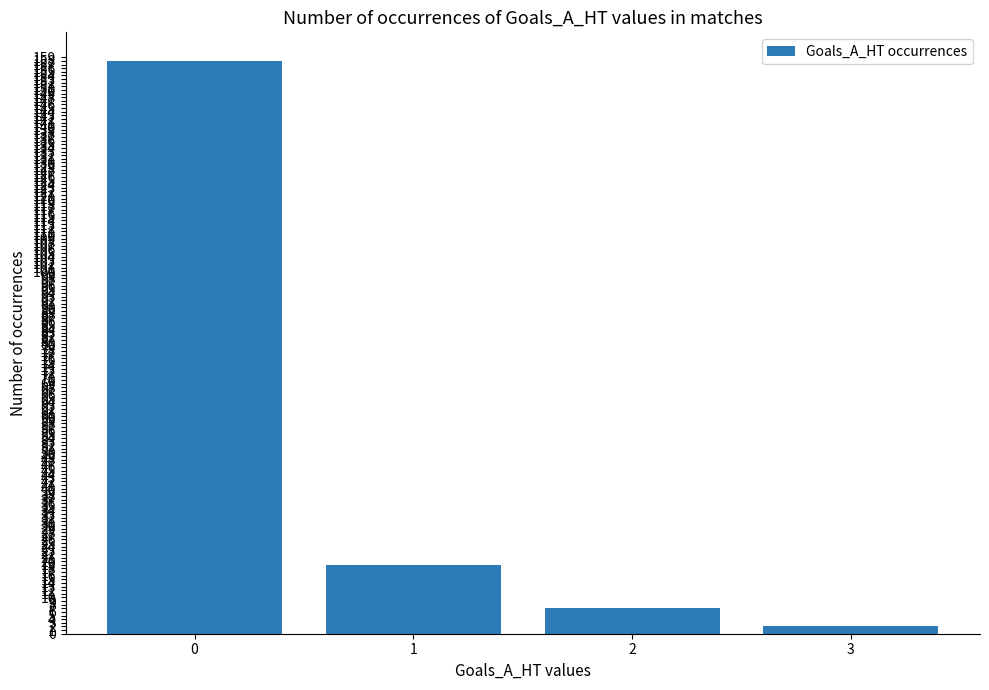

What is the change in value from 0 to 2?

-151